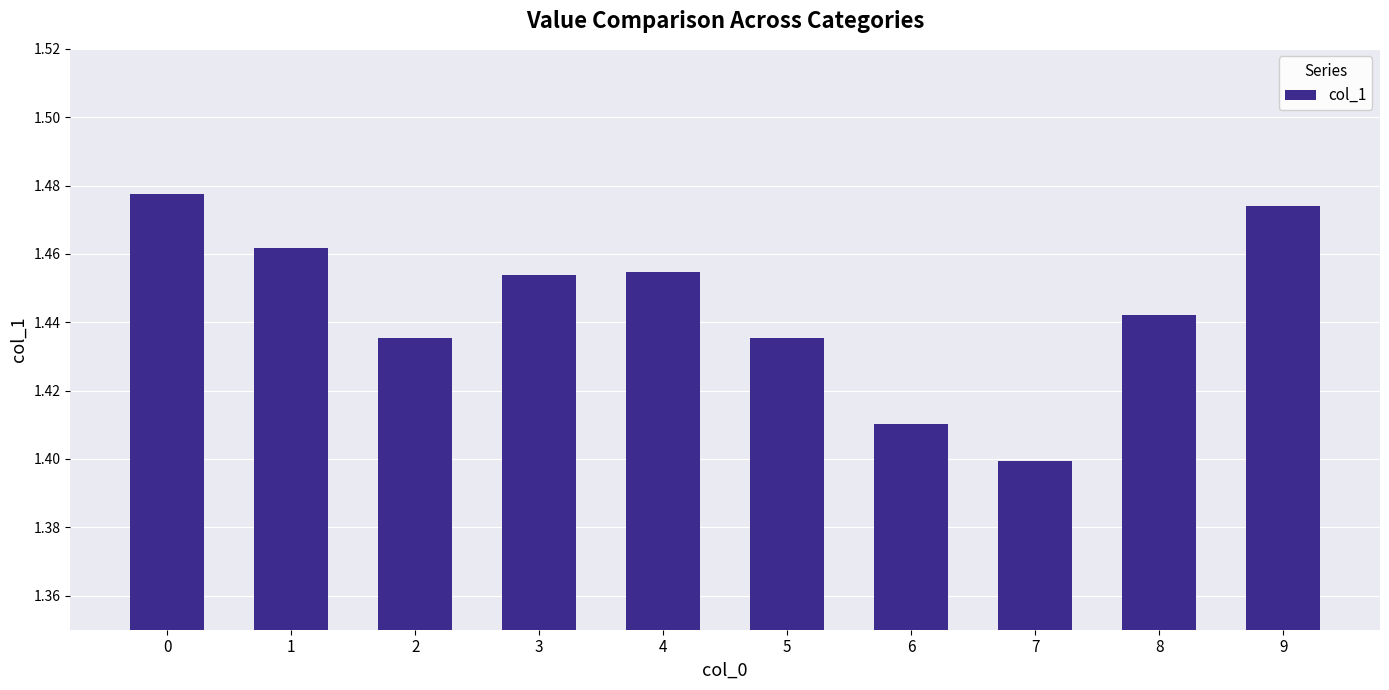

How many categories are shown in the chart?

10